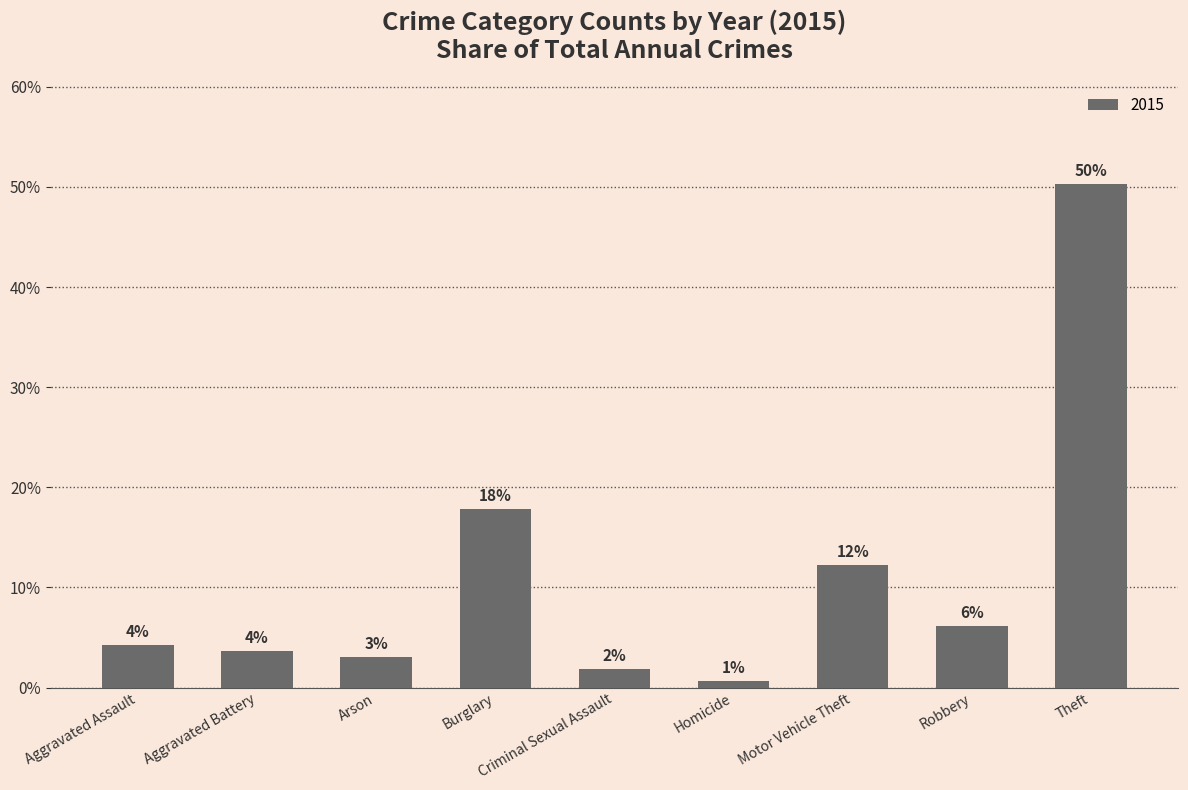

How many bars are there in total?

9